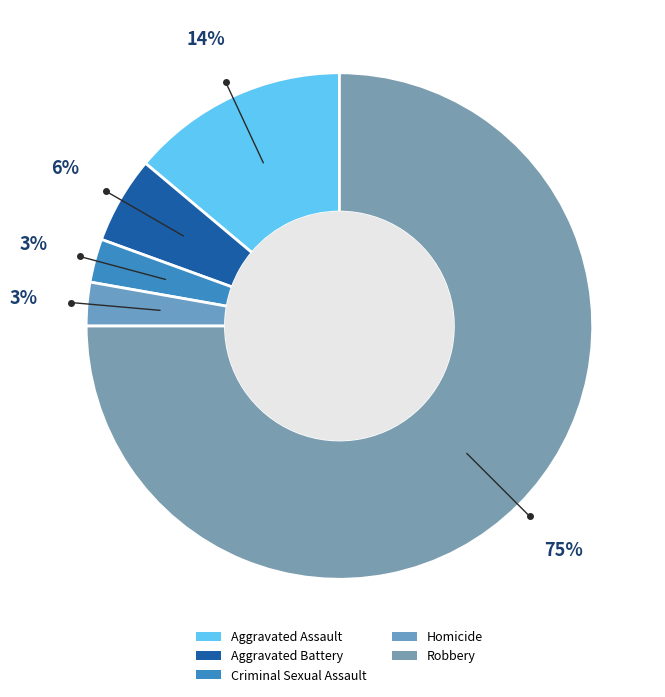

What portion of the pie excludes Aggravated Assault?

86.1%